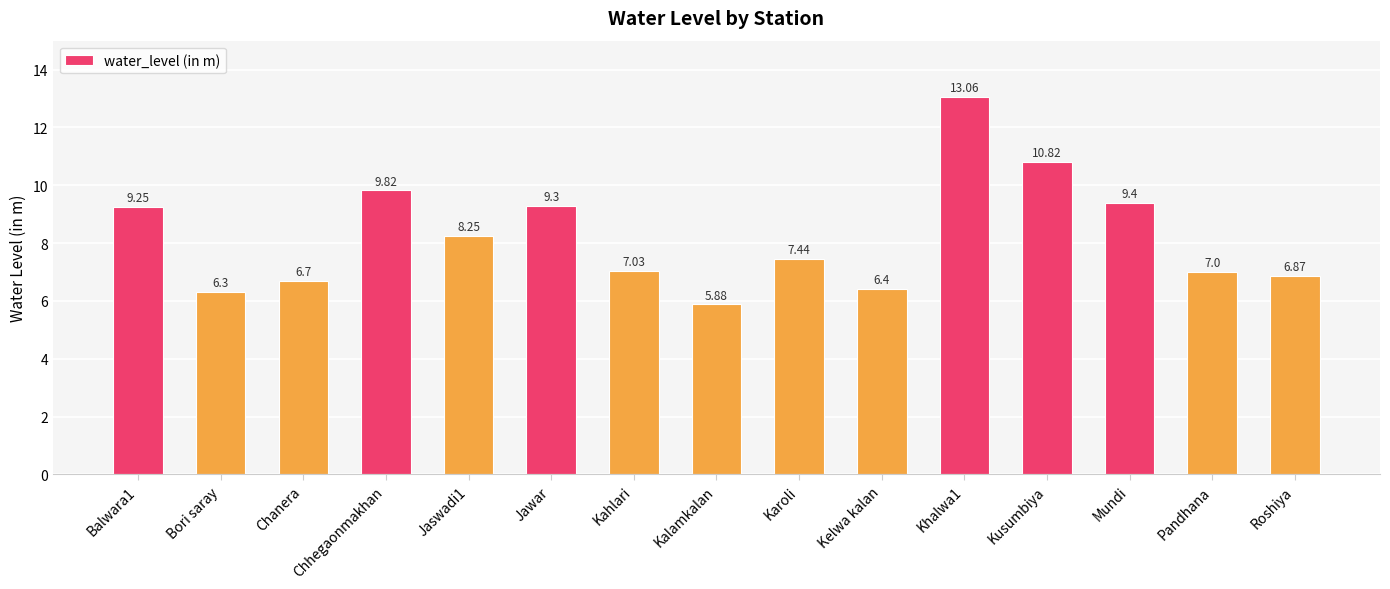

How many distinct data groups are displayed?

1